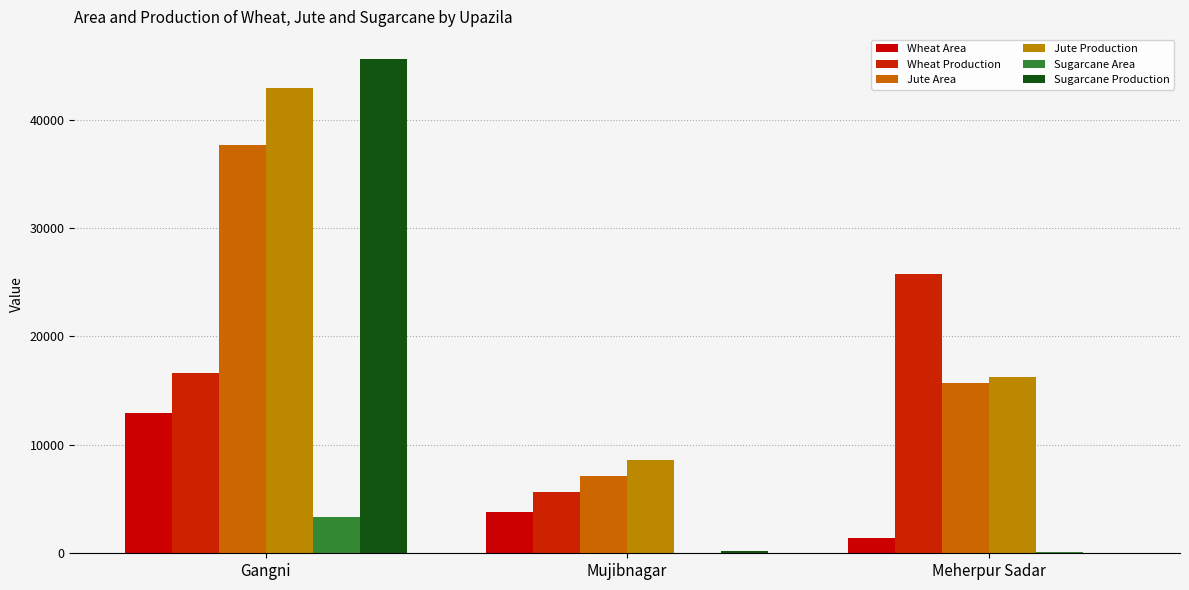

What is the sum of all Wheat Production values?

47944.4